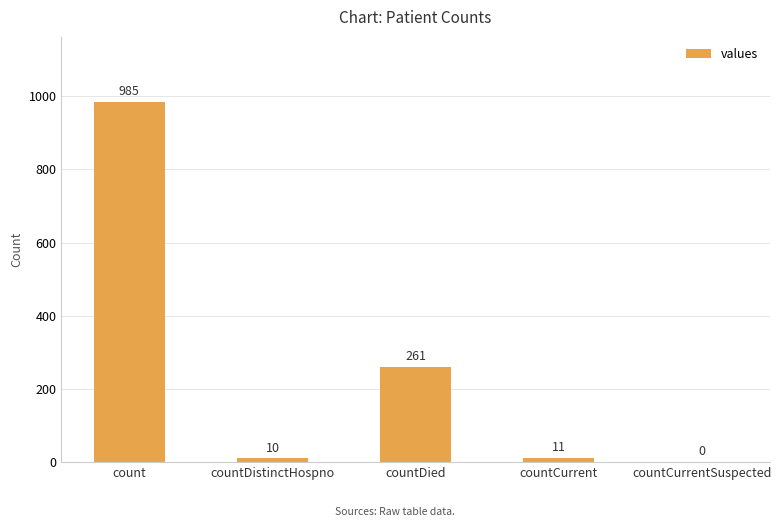

The chart shows a value of 0 at countCurrentSuspected. True or false?

True